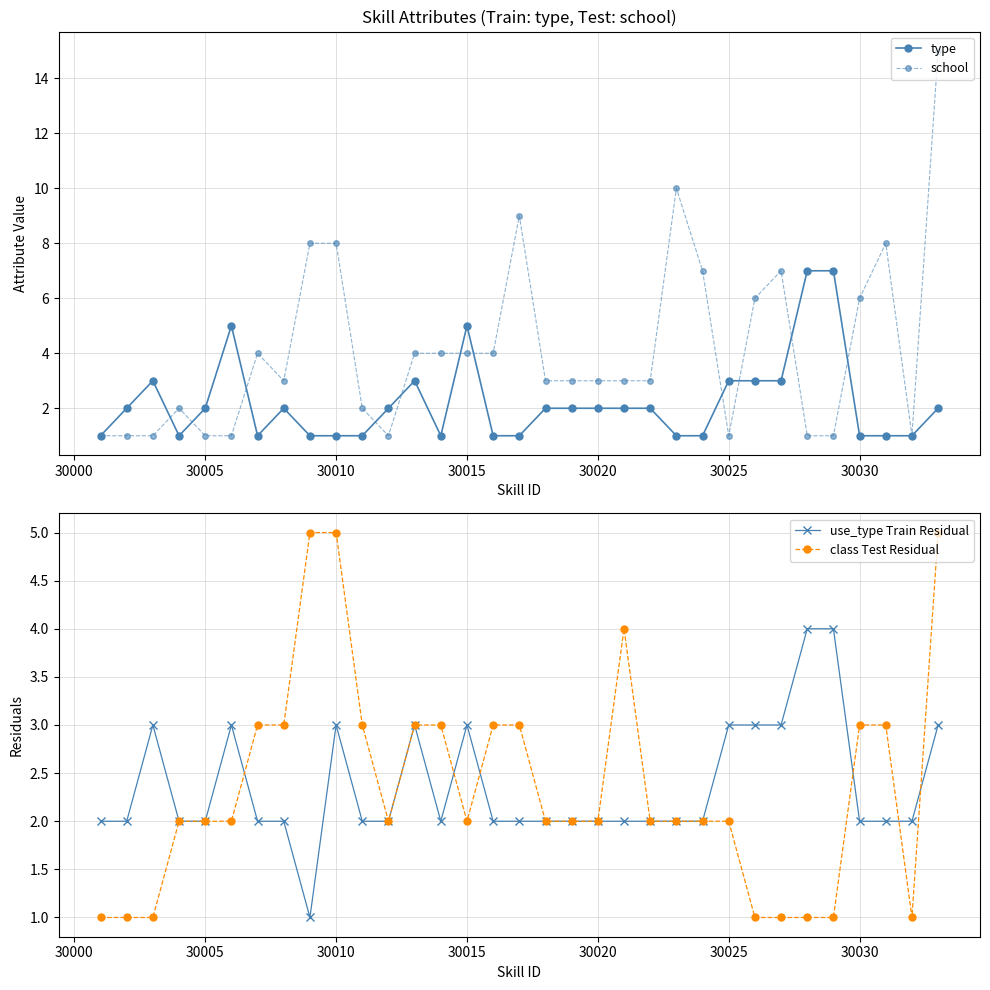

What is the maximum value for class Test Residual?

5